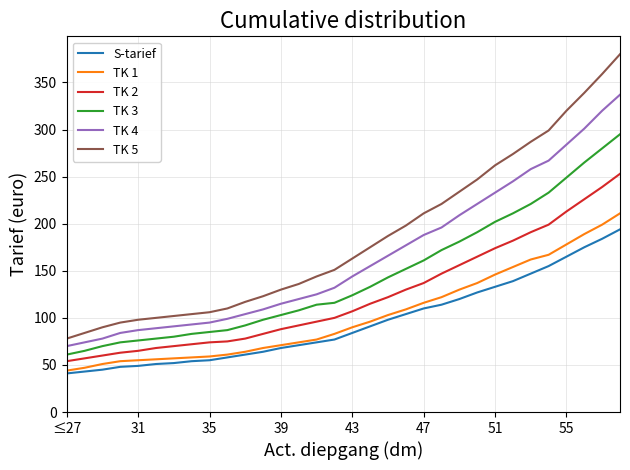

List the series in order of their peak value, lowest first.

S-tarief, TK 1, TK 2, TK 3, TK 4, TK 5